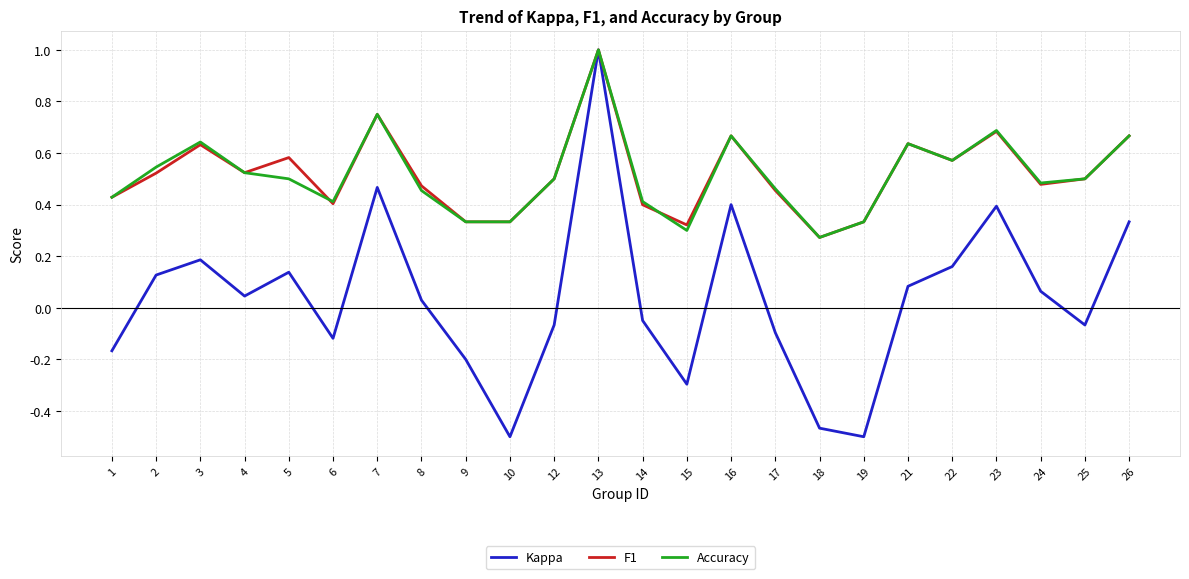

Is the value of Kappa at 17 greater than the value of Accuracy at 3?

No